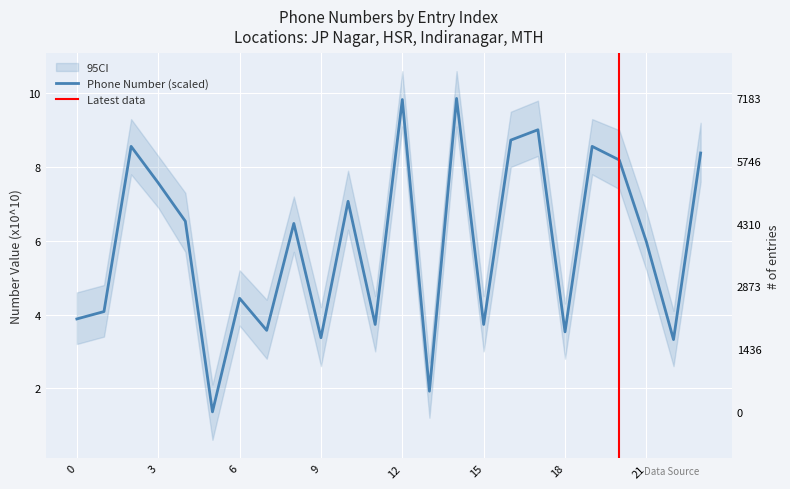

At which category does the data reach its first local peak?

2